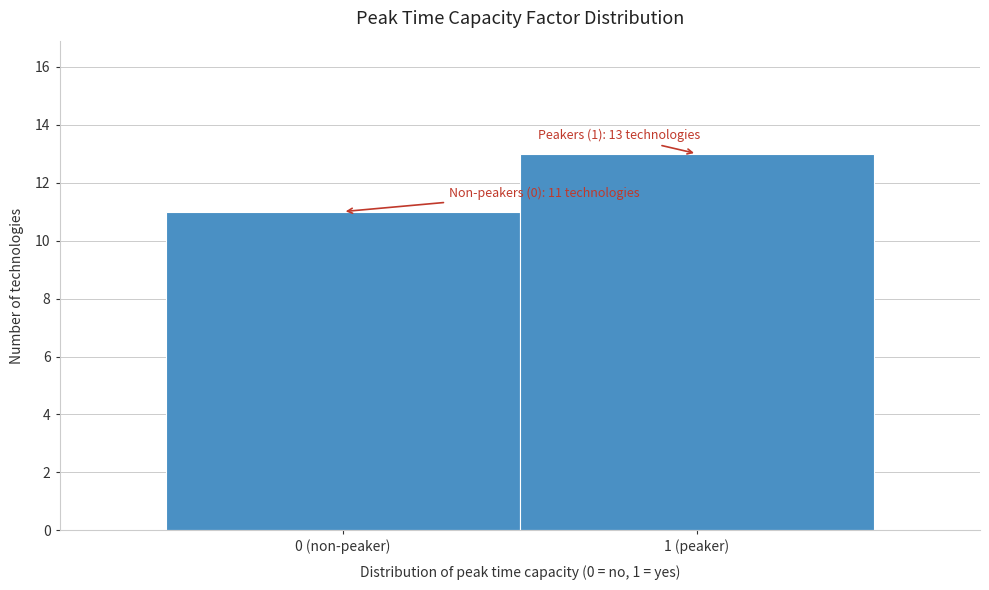

Reading right to left, extract all data points from this chart.

13	11